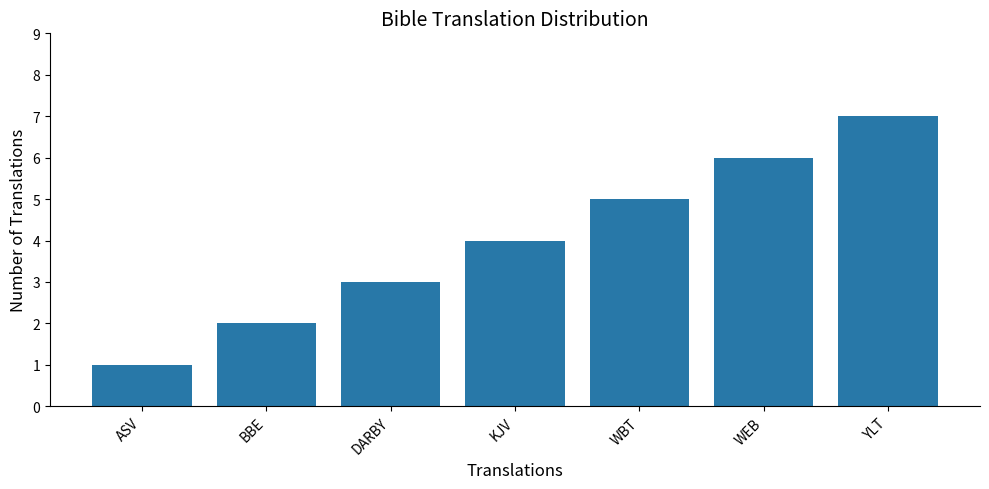

What is the label of the 4th bar from the left?

KJV